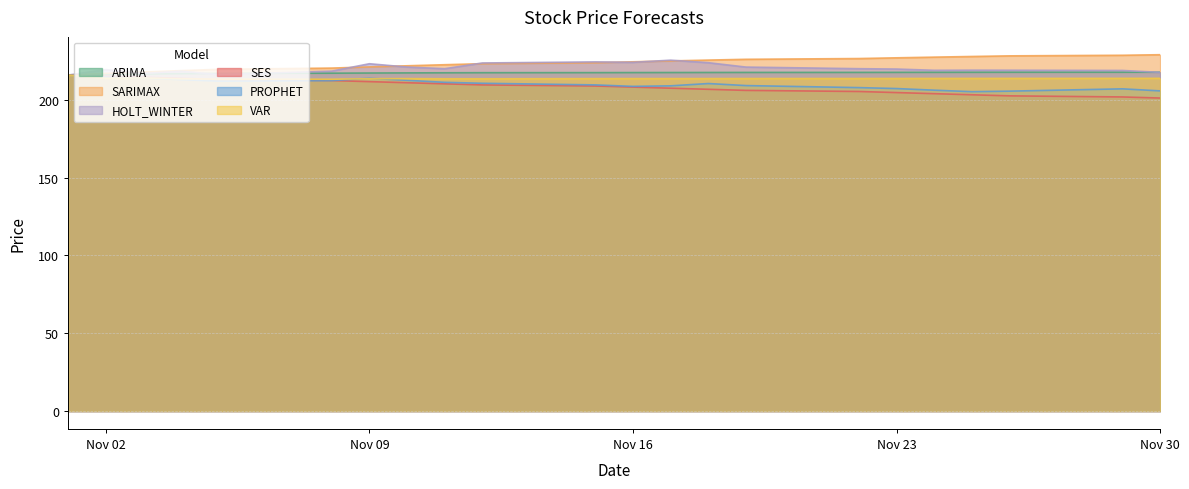

After their last crossing, which series has the higher values: VAR or SES?

VAR